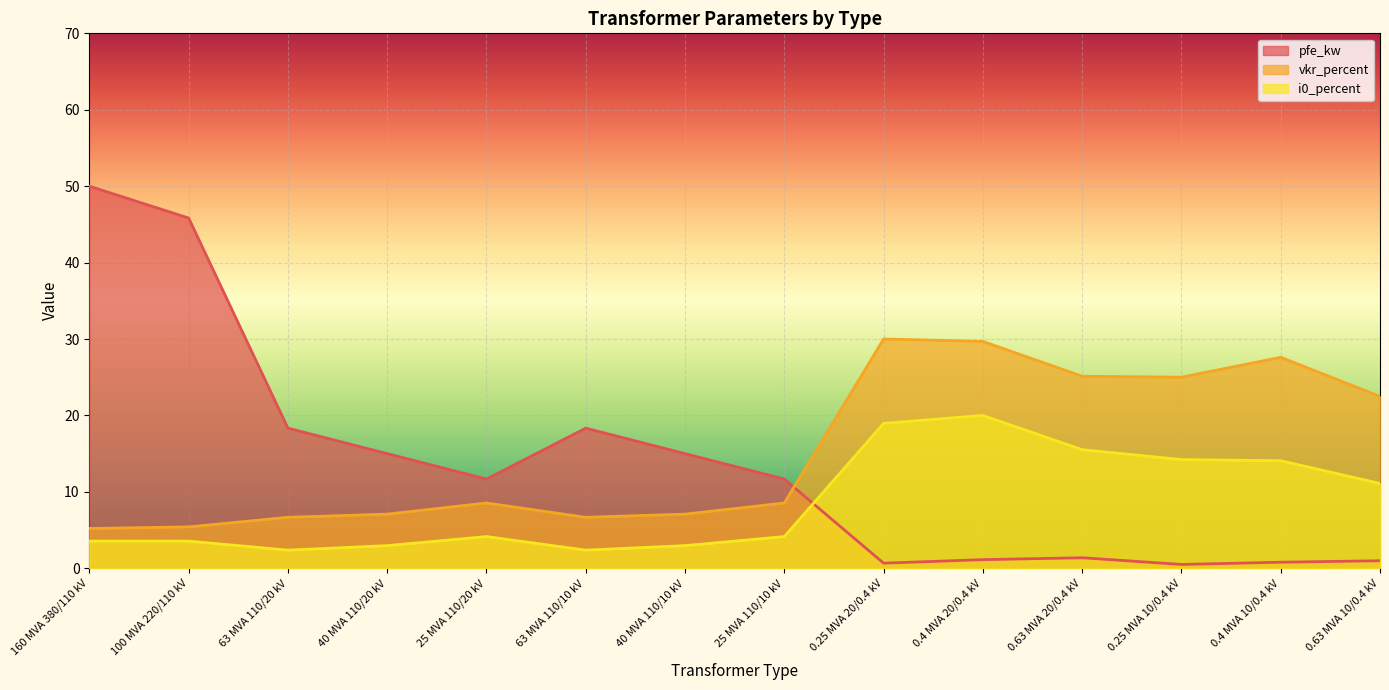

What is the label of the 12th point from the right?

63 MVA 110/20 kV